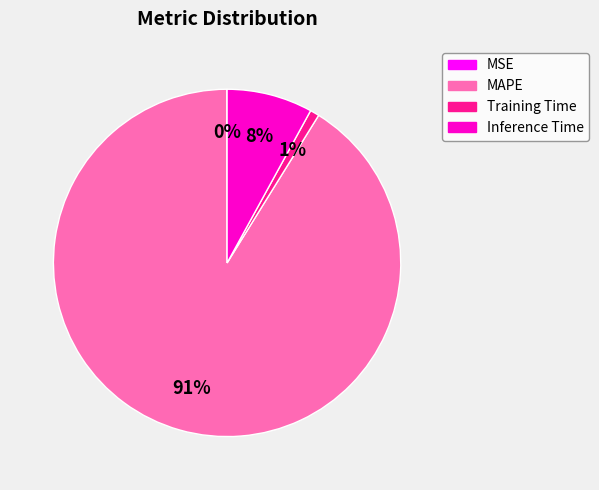

To the nearest percent, what is the average slice percentage?

25%